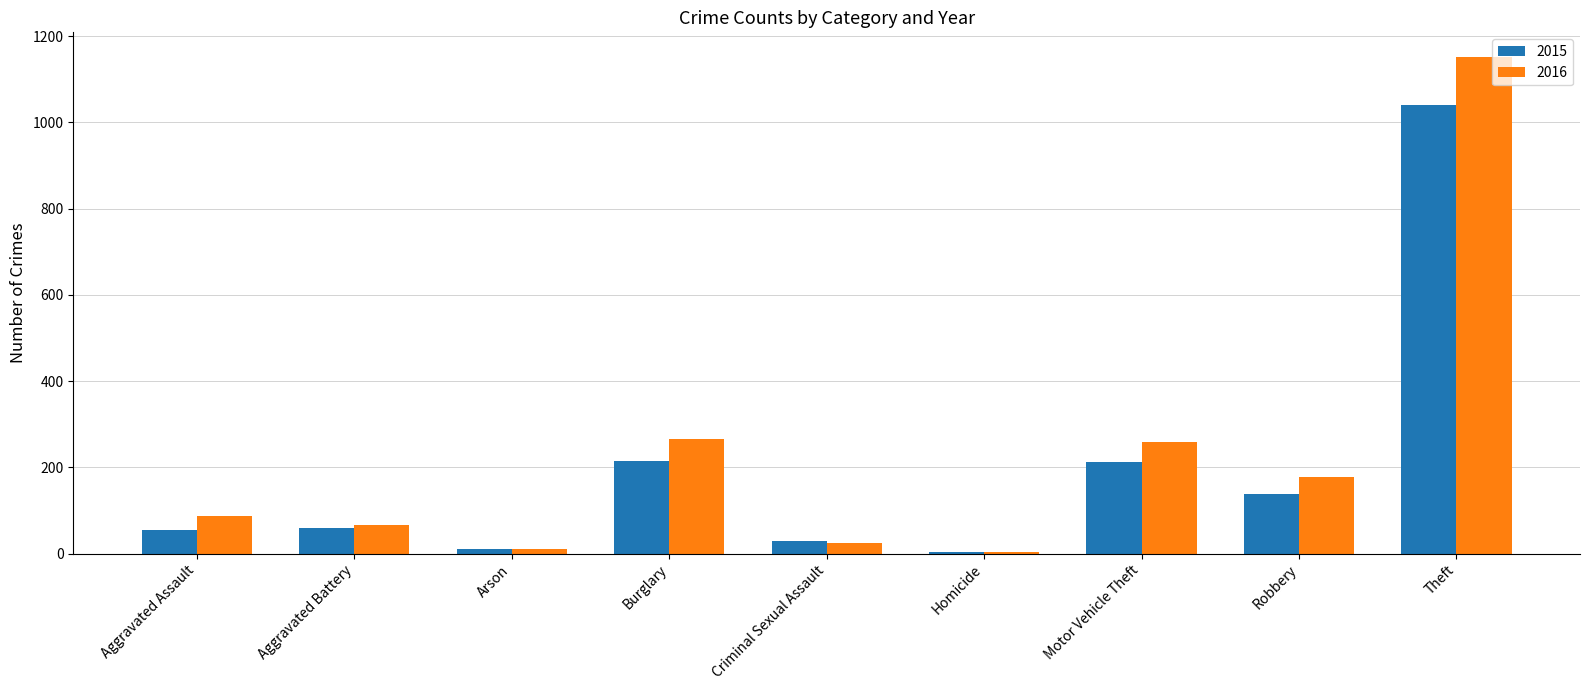

What is the smallest value displayed?

4